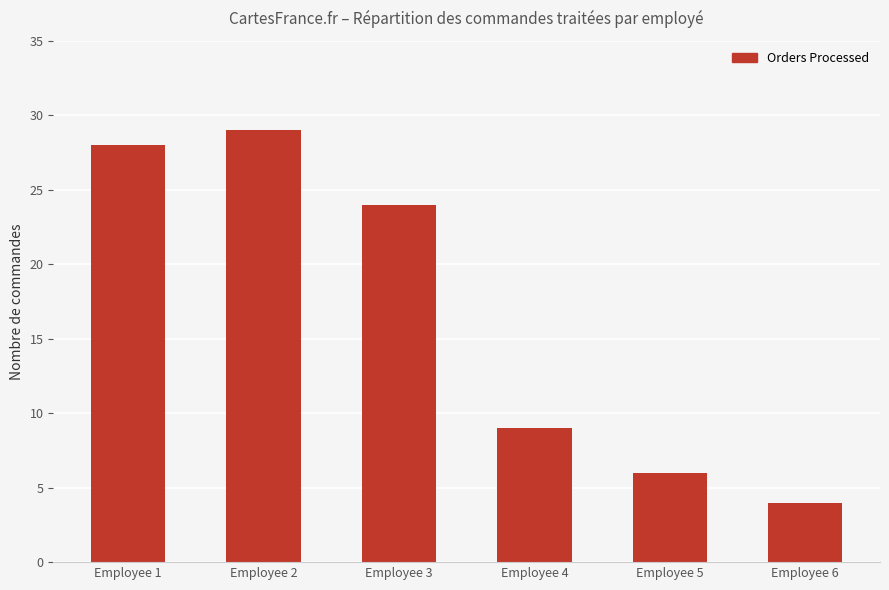

What is the minimum value shown in the chart?

4